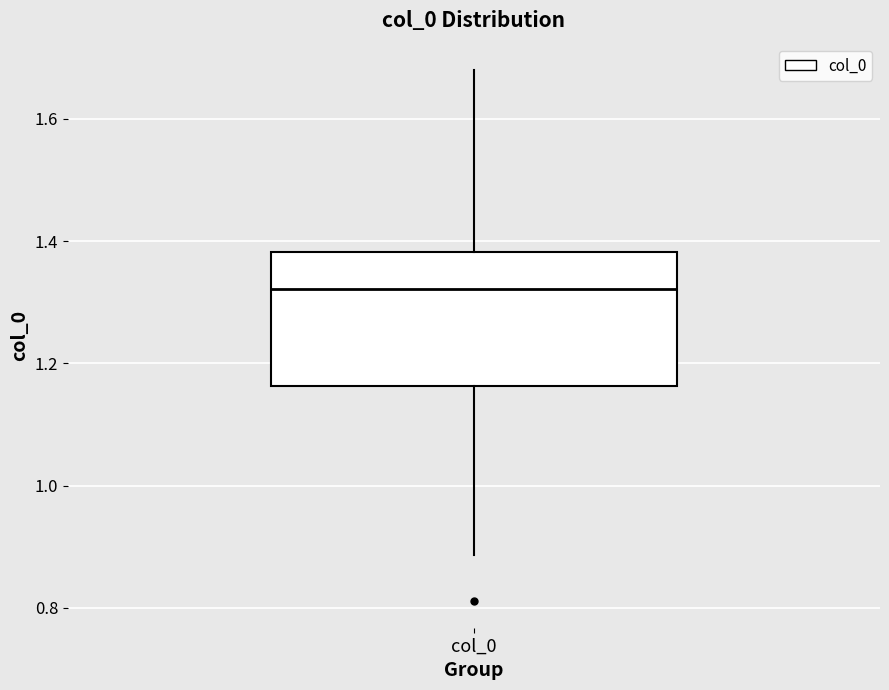

Read this box plot against the y-axis: the position of the median line, the range covered by the box, and the ends of both whiskers. The values are not printed on the chart, so give them approximately, as read against the axis.

median 1.32, box 1.16 to 1.38, whiskers 0.88 to 1.68